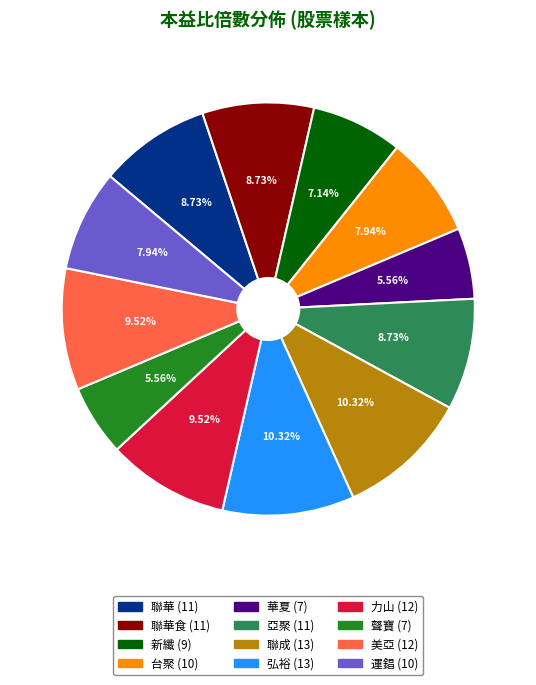

Is there any slice that represents more than half of the pie?

No